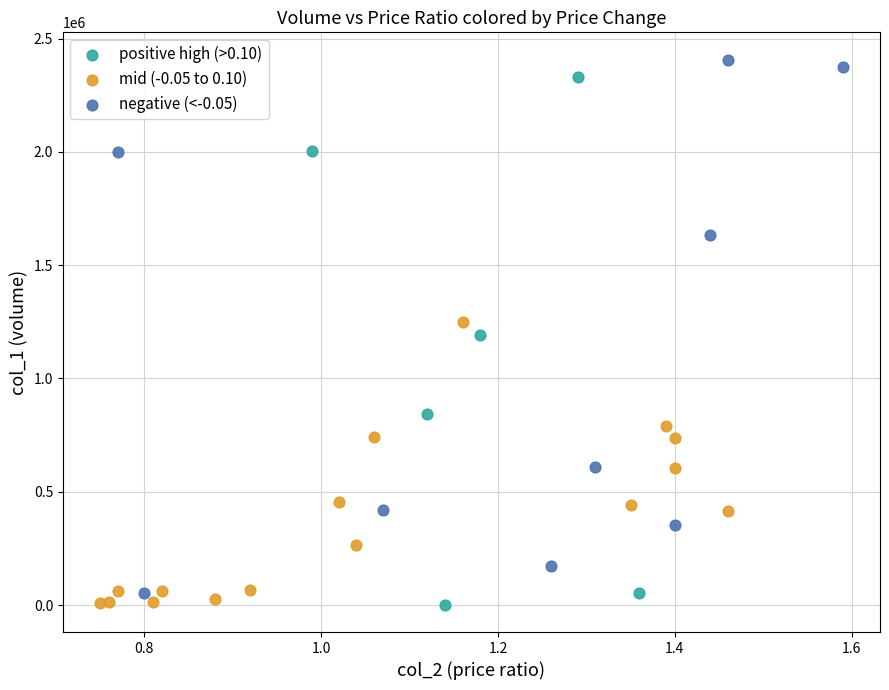

Which series reaches the maximum Y coordinate?

negative (<-0.05)